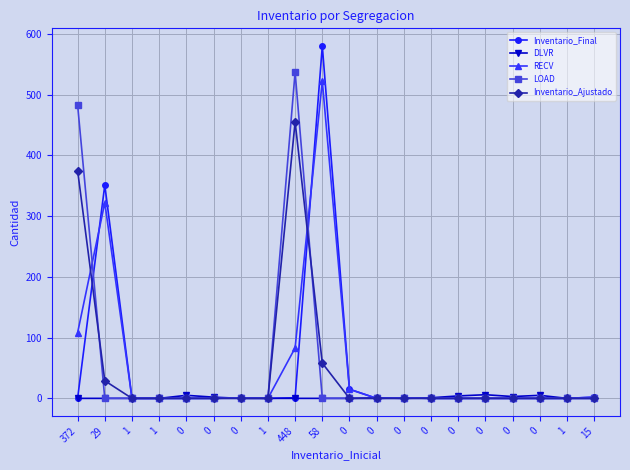

What is the spread (max minus min) of values at 0?

5